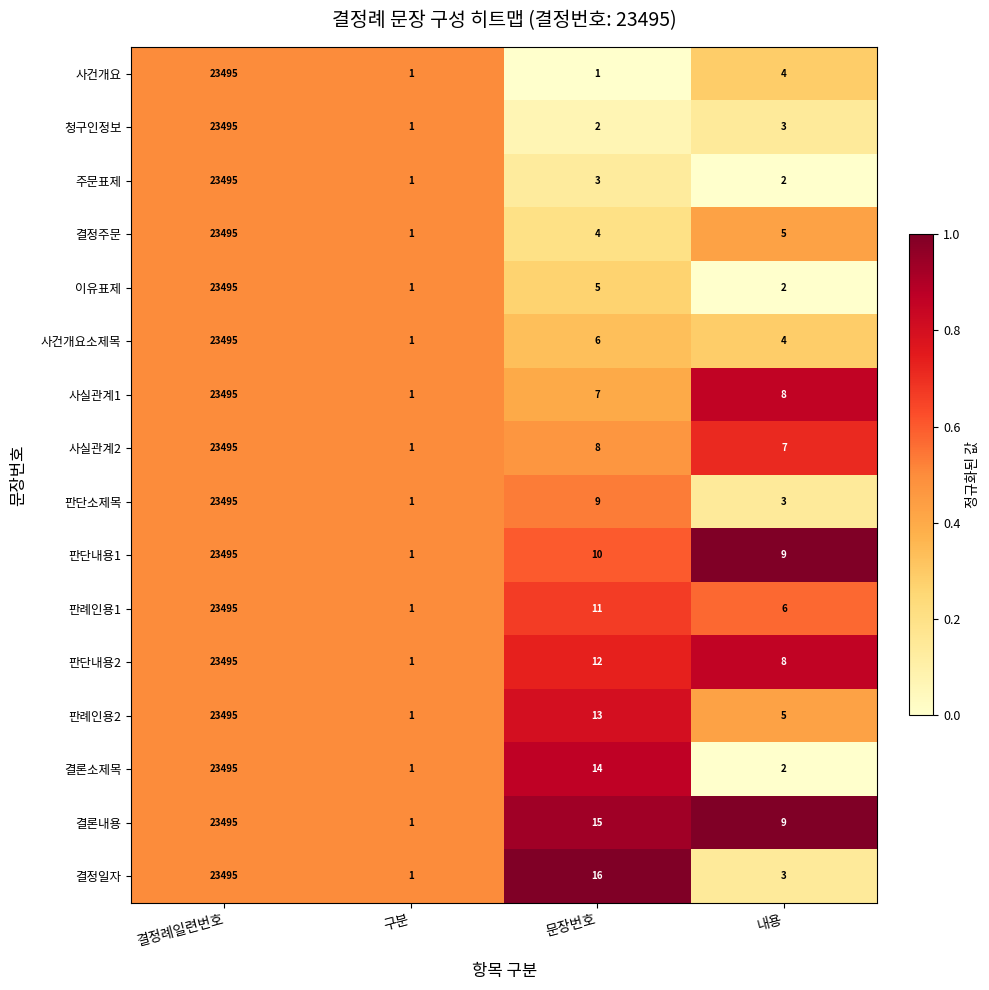

What is the difference between the 판단소제목 values at 내용 and 결정례일련번호?

23492